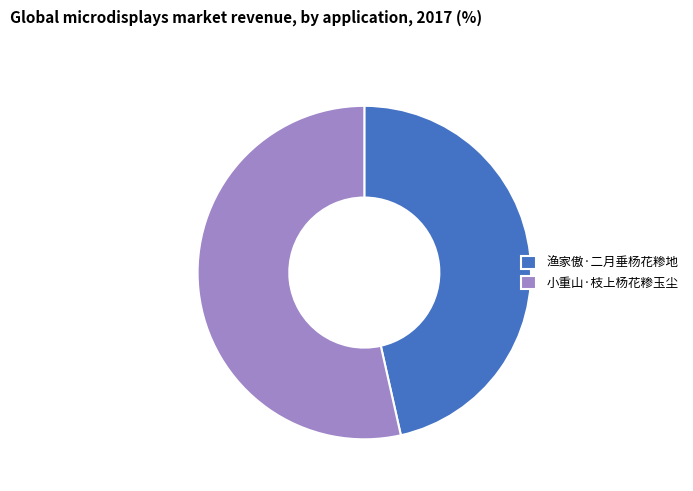

Is there any slice that represents more than half of the pie?

Yes